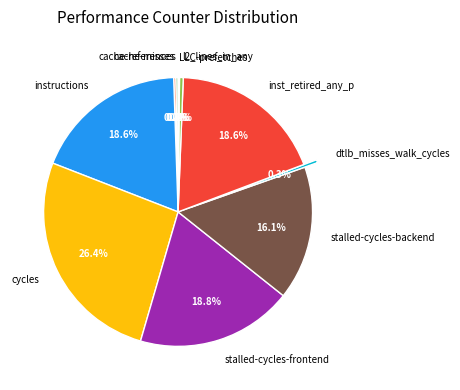

True or false: dtlb_misses_walk_cycles accounts for 0% of the total.

True